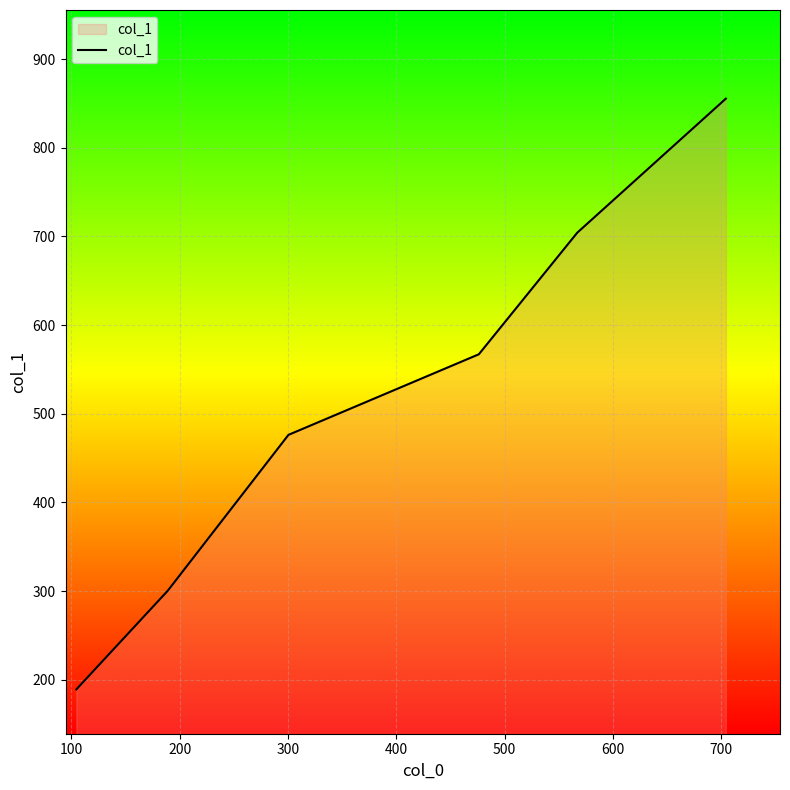

Count the number of values greater than 567.

3